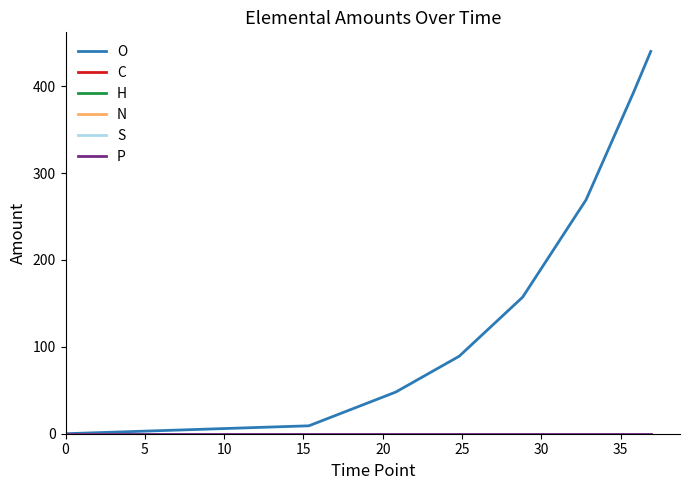

At how many categories does at least one series exceed 377?

2